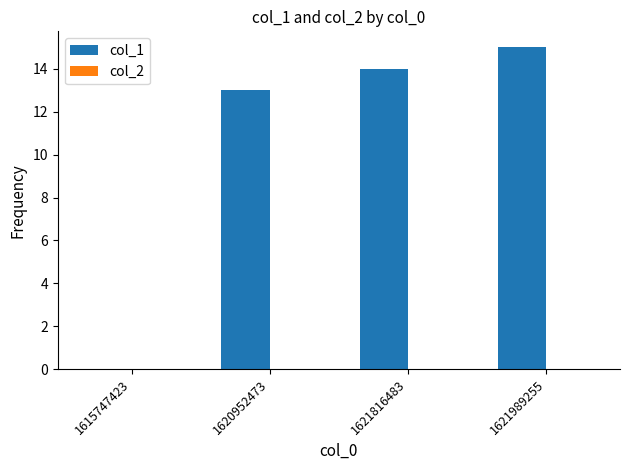

Which has a higher value, 1621989255 or 1621816483?

1621989255